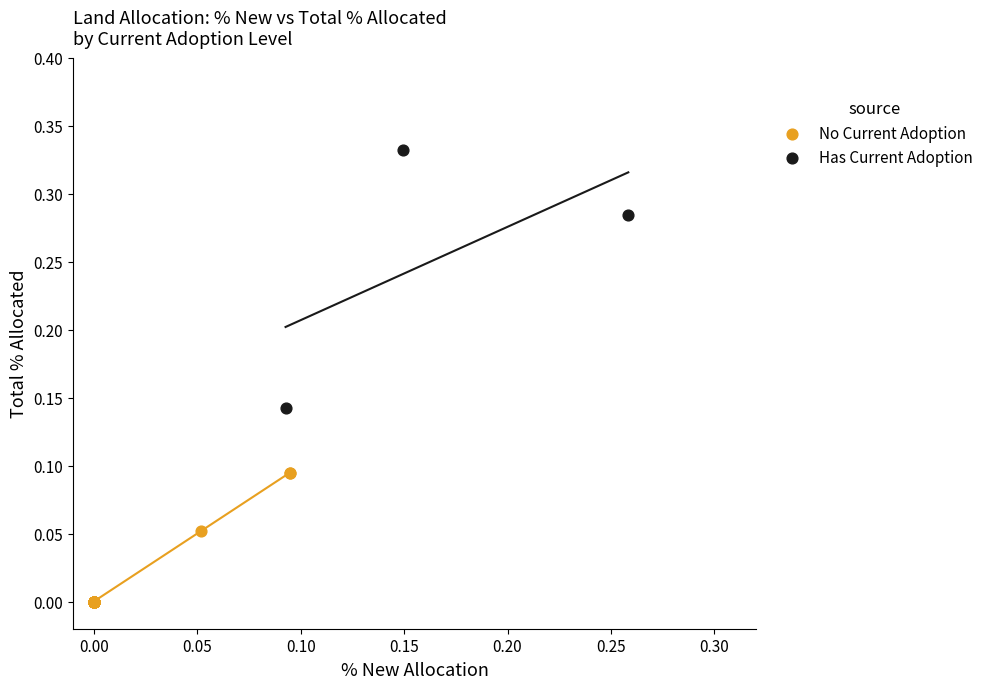

Which series has the largest Y range (max minus min)?

Has Current Adoption